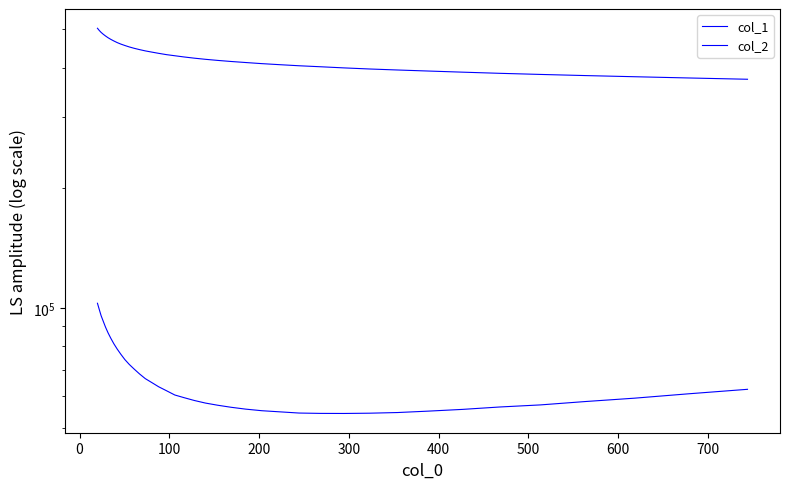

True or false: col_1 and col_2 intersect in this chart.

False